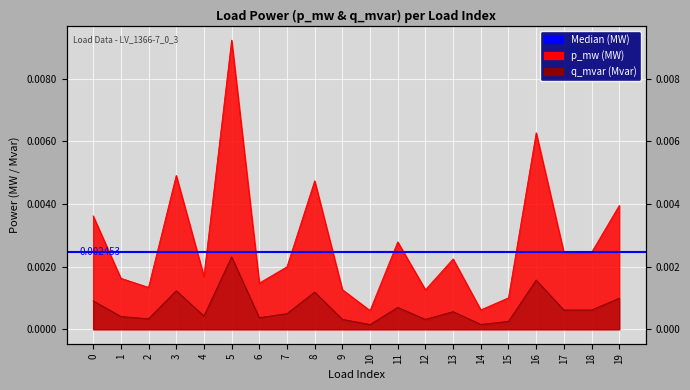

Which series has the widest spread of values?

p_mw